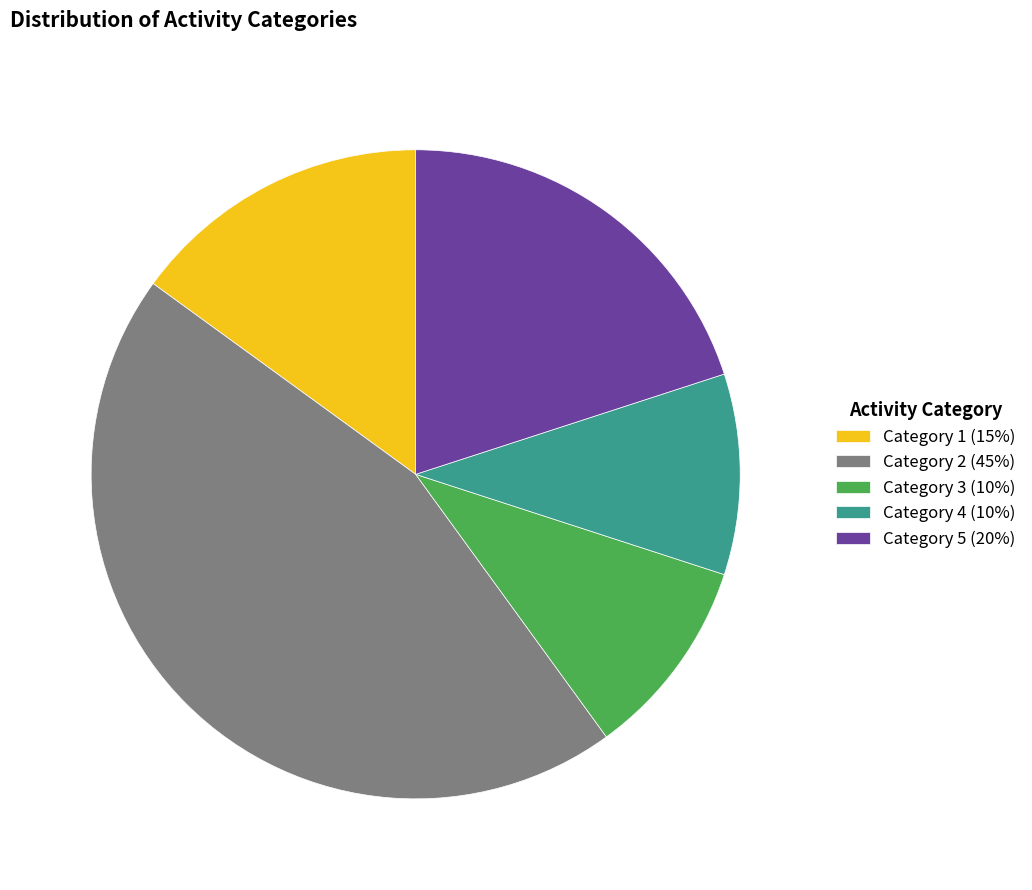

Between Category 4 (10%) and Category 5 (20%), which is larger?

Category 5 (20%)